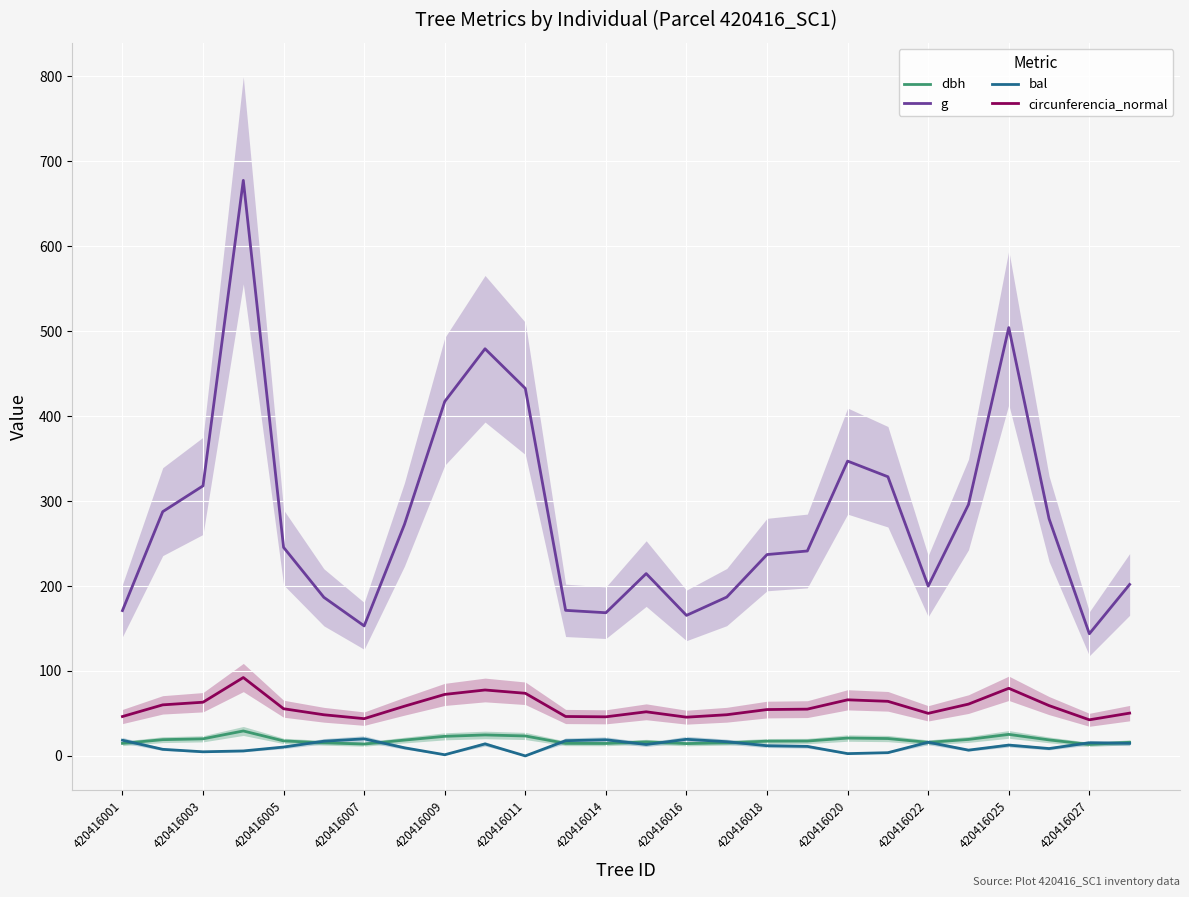

Is it true that dbh equals 13.5 at 420416027?

True